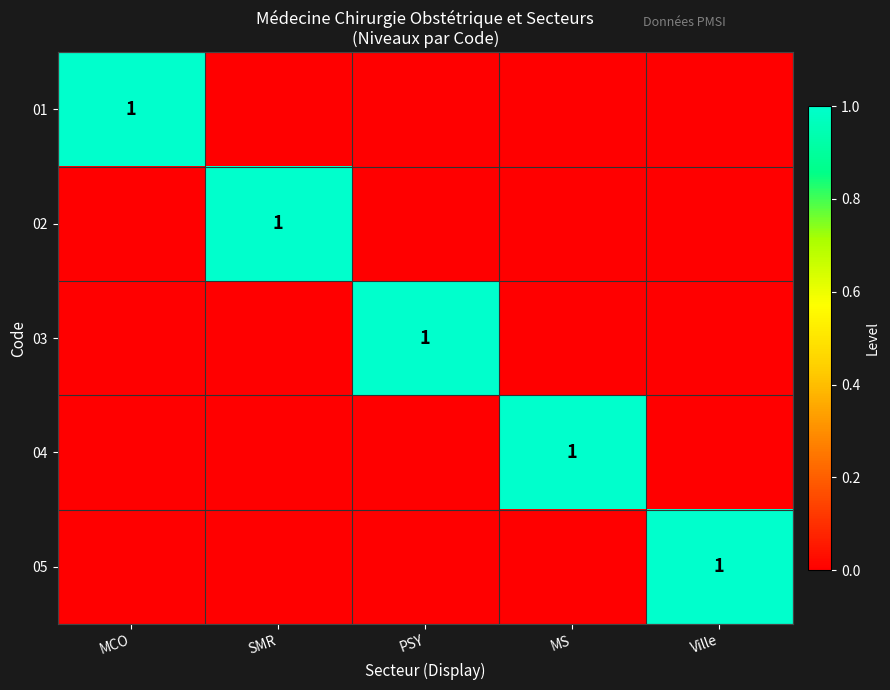

The 01 series shows 0 at MCO. True or false?

False